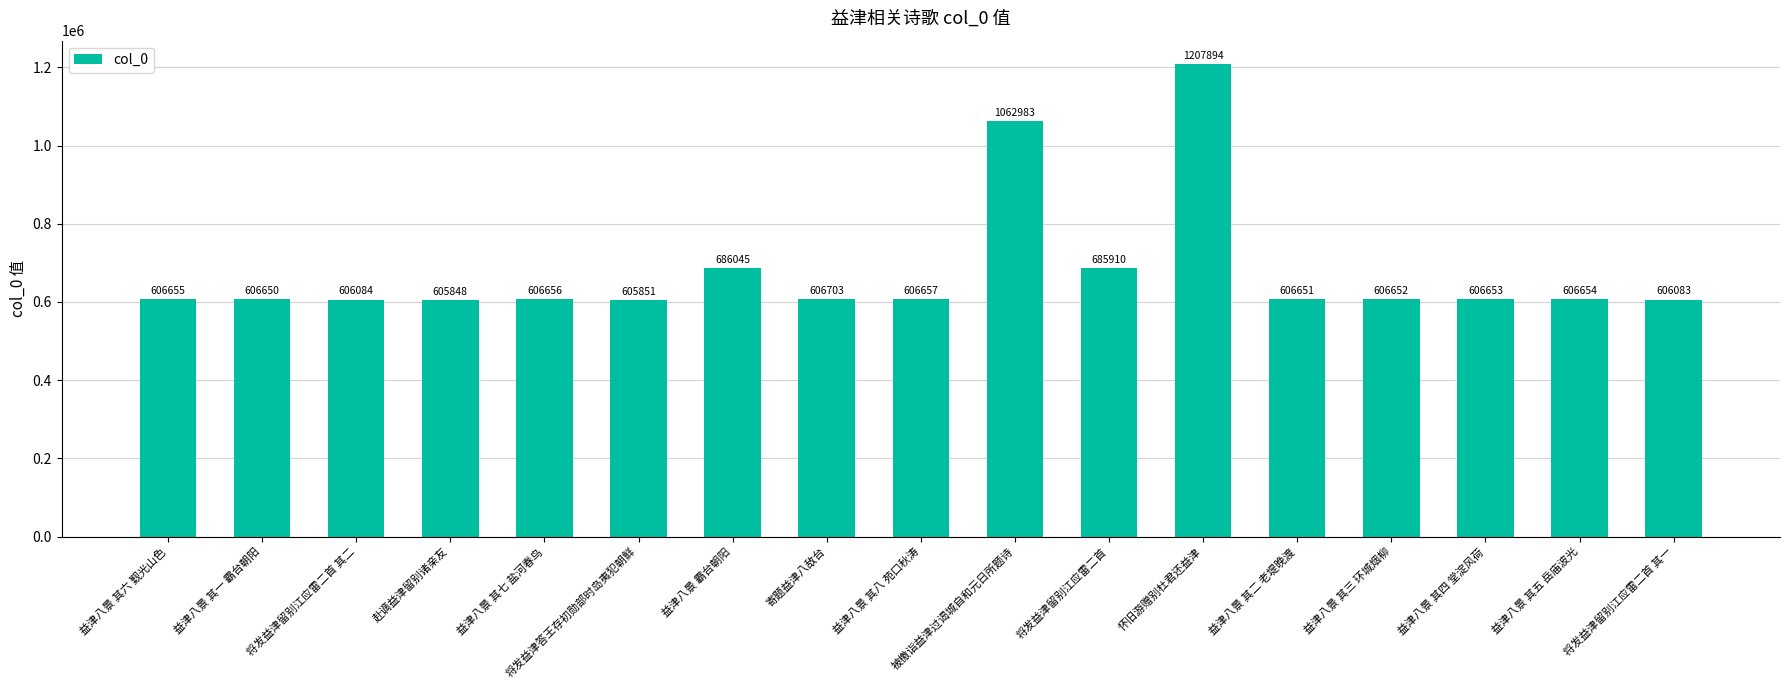

Approximately how many times larger is the value at 被檄诣益津过谒城自和元日所题诗 compared to 益津八景 霸台朝阳?

1.5